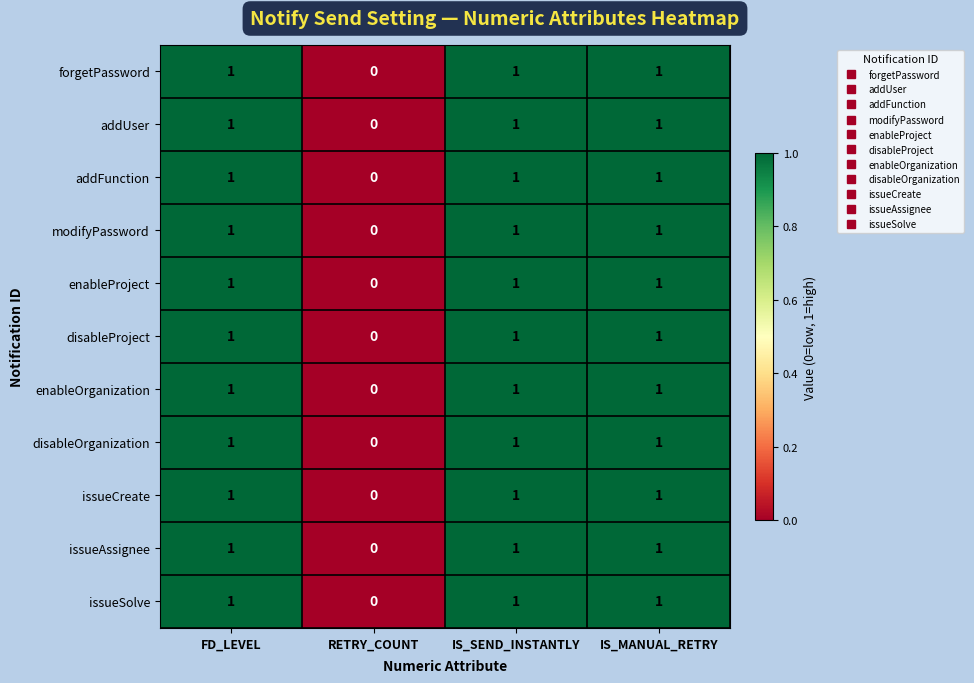

At which label does addFunction reach its minimum?

RETRY_COUNT